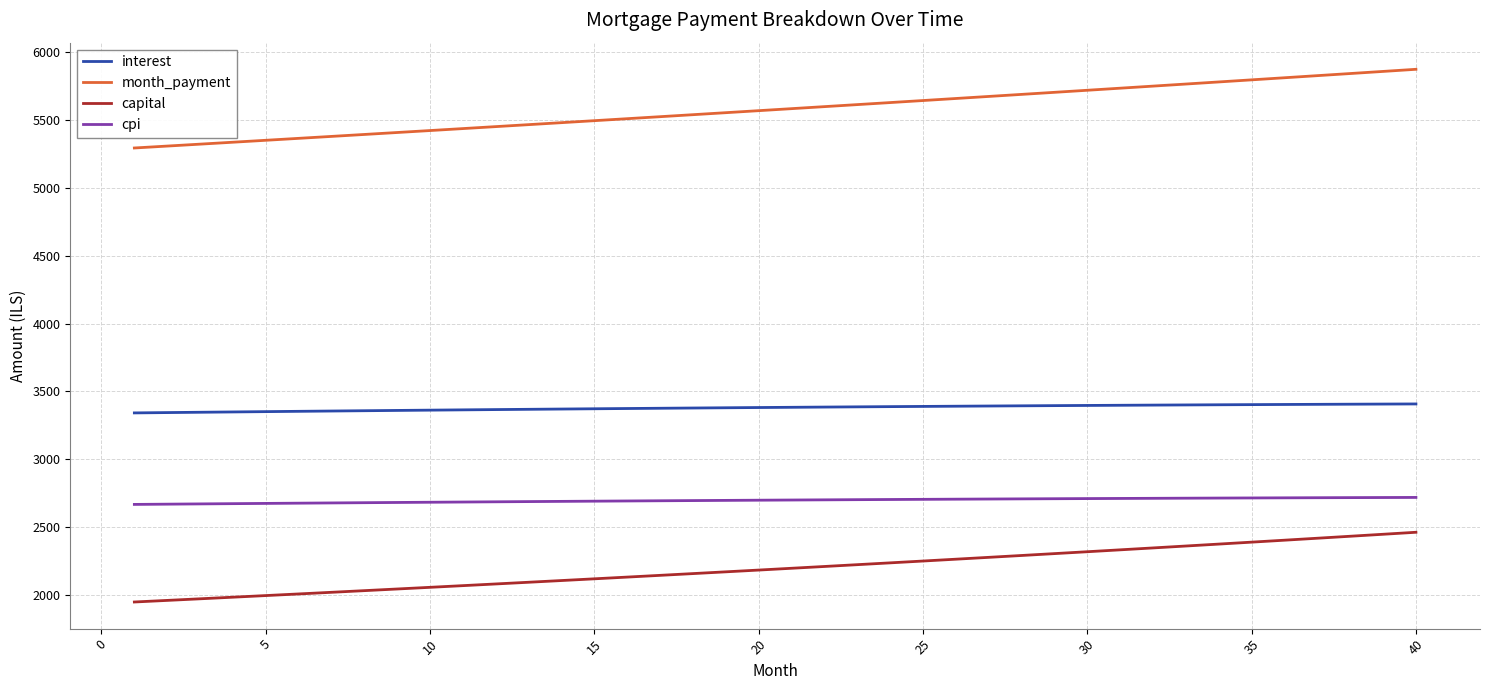

What is the maximum value for interest?

3408.2